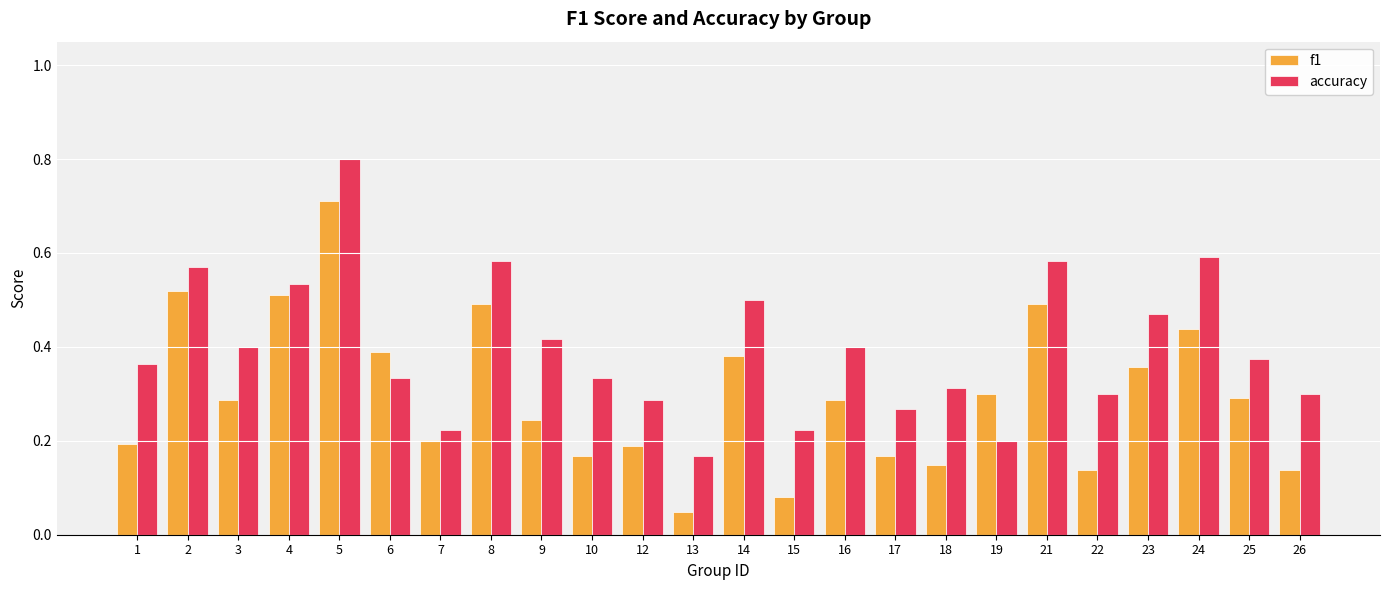

What is the sum of all accuracy values?

9.5